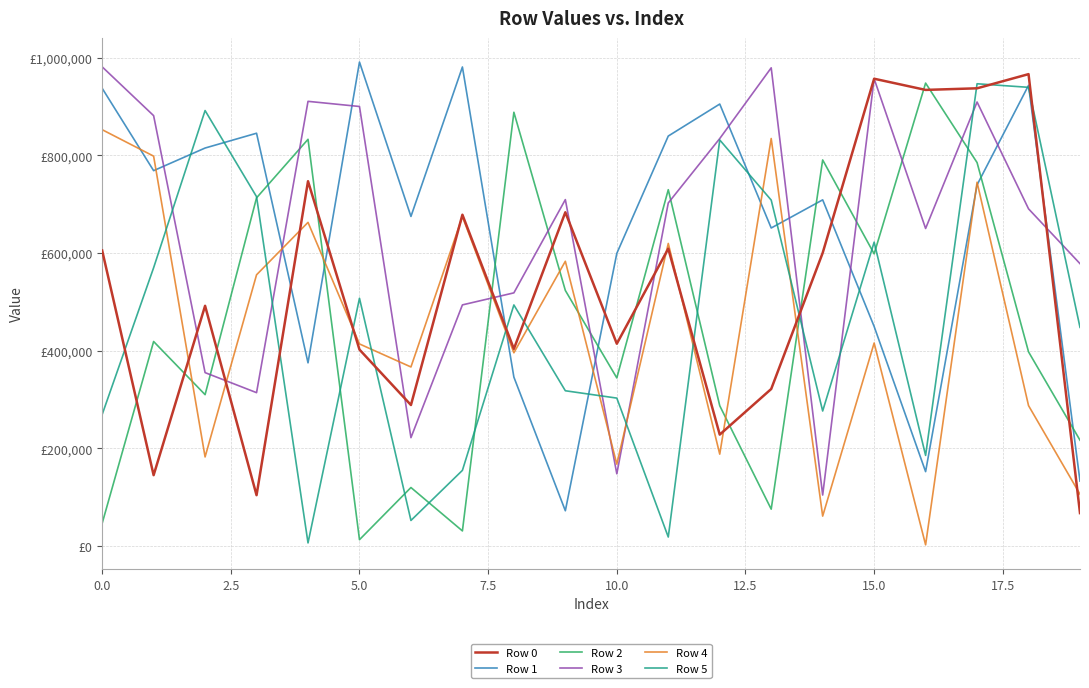

How many interior local peaks does the Row 0 series have?

7